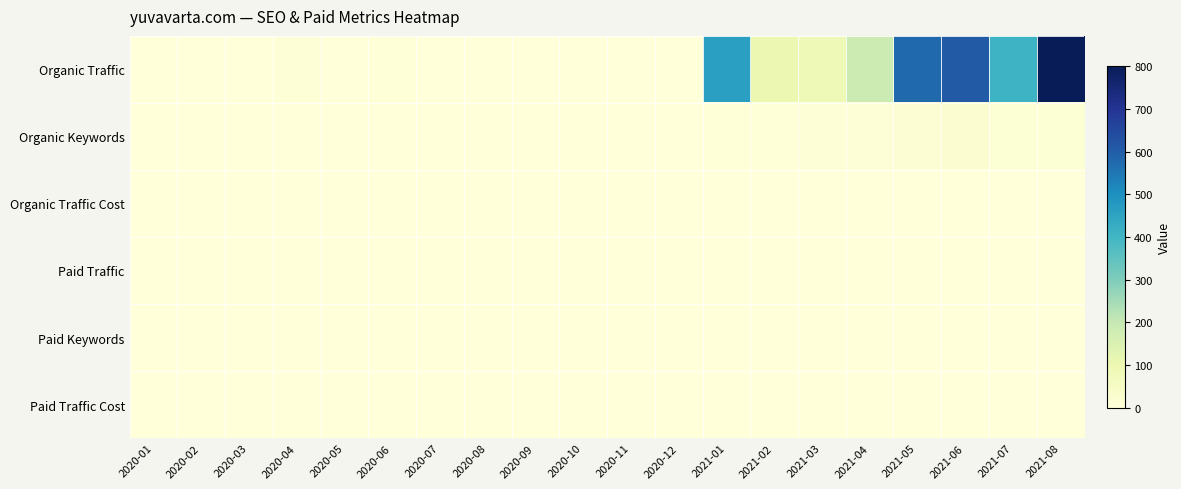

Rank the series at 2021-08 from lowest to highest value.

Organic Traffic Cost, Paid Traffic, Paid Keywords, Paid Traffic Cost, Organic Keywords, Organic Traffic